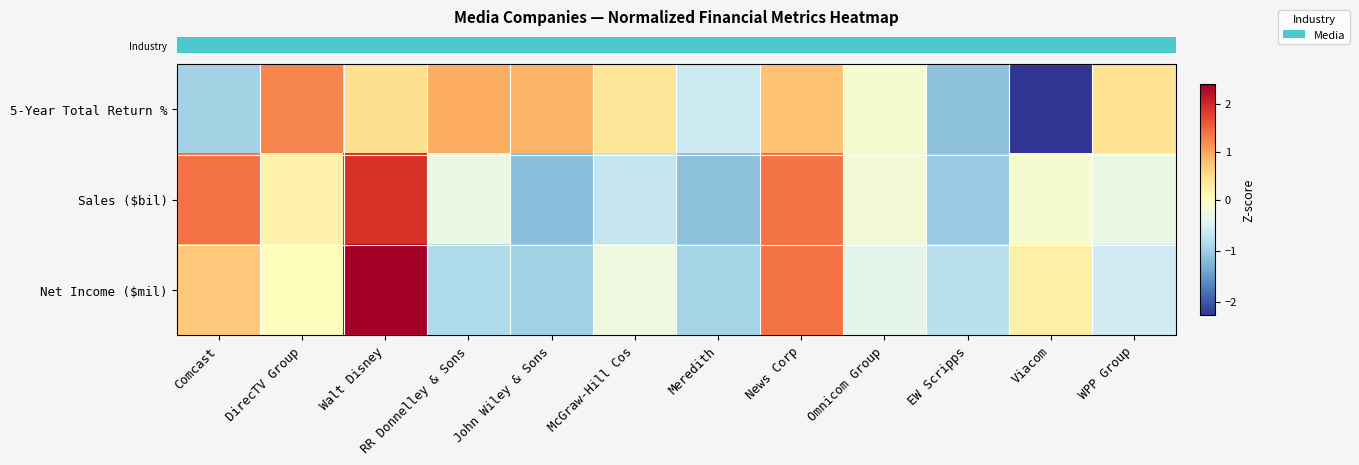

How many categories are shown in the chart?

12